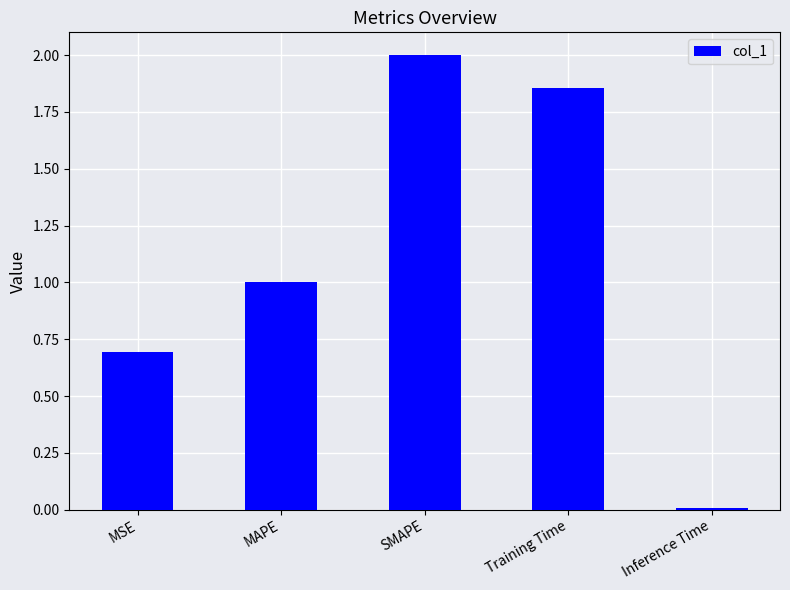

What is the change in value from MAPE to SMAPE?

+1.0